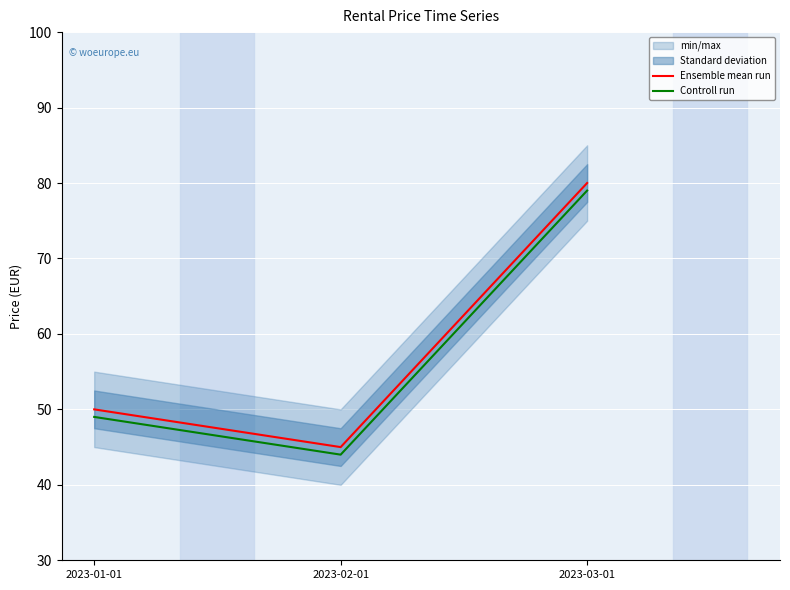

Which has a higher value, 2023-02-01 or 2023-03-01?

2023-03-01